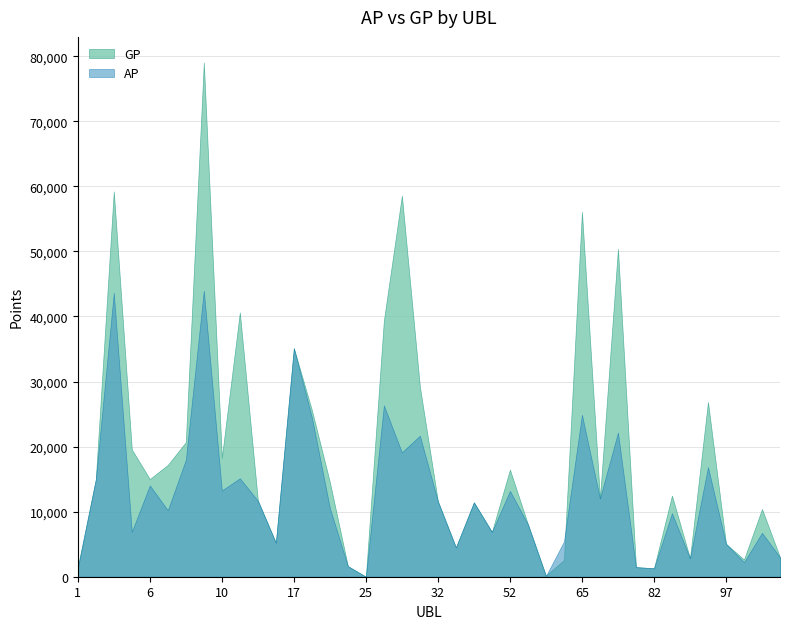

The GP series shows 17606 at 67. True or false?

False